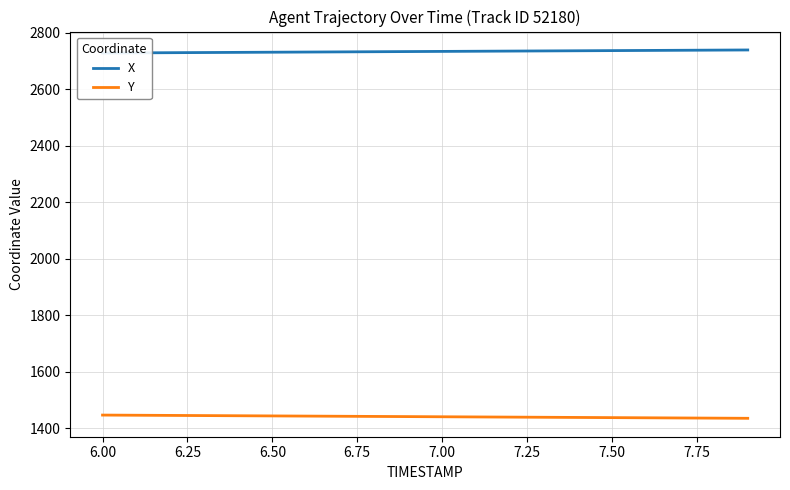

What are all the series names shown in the legend?

X, Y